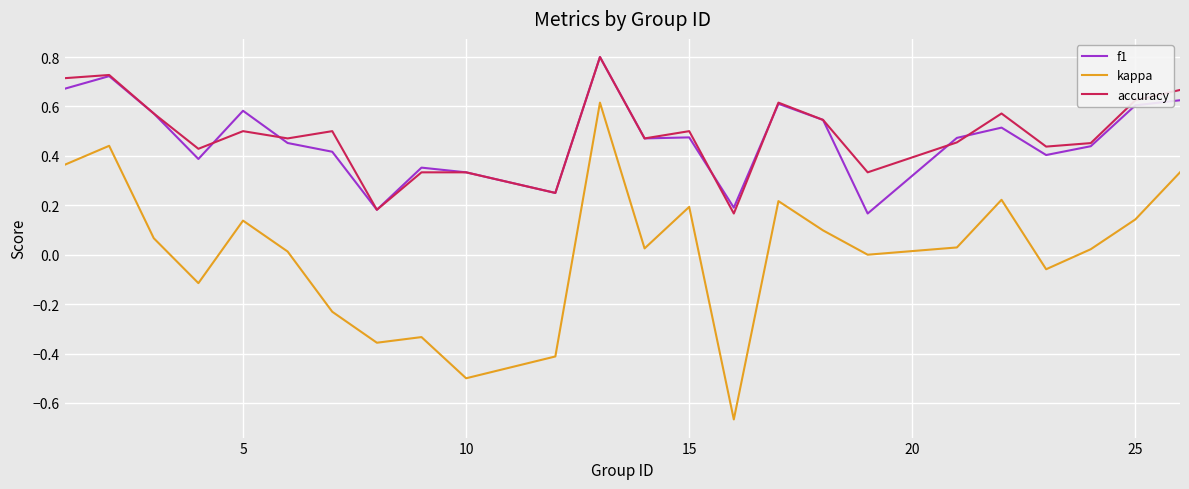

True or false: kappa and f1 cross at least once.

False